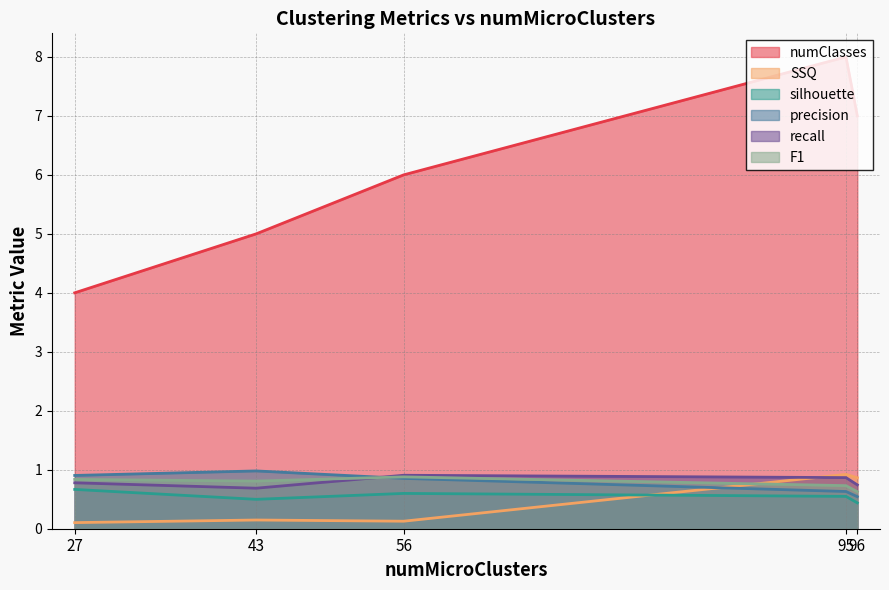

True or false: F1 has a value of 0.6 at 96.

True